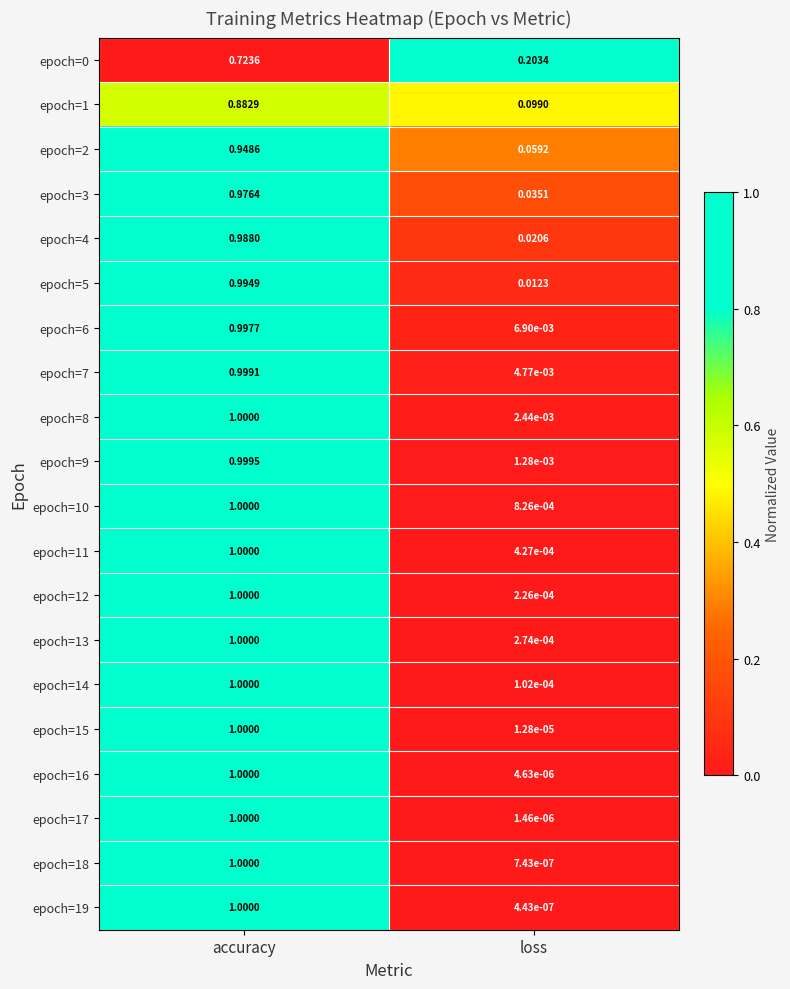

Where is epoch=2 nearest to the value 0?

loss